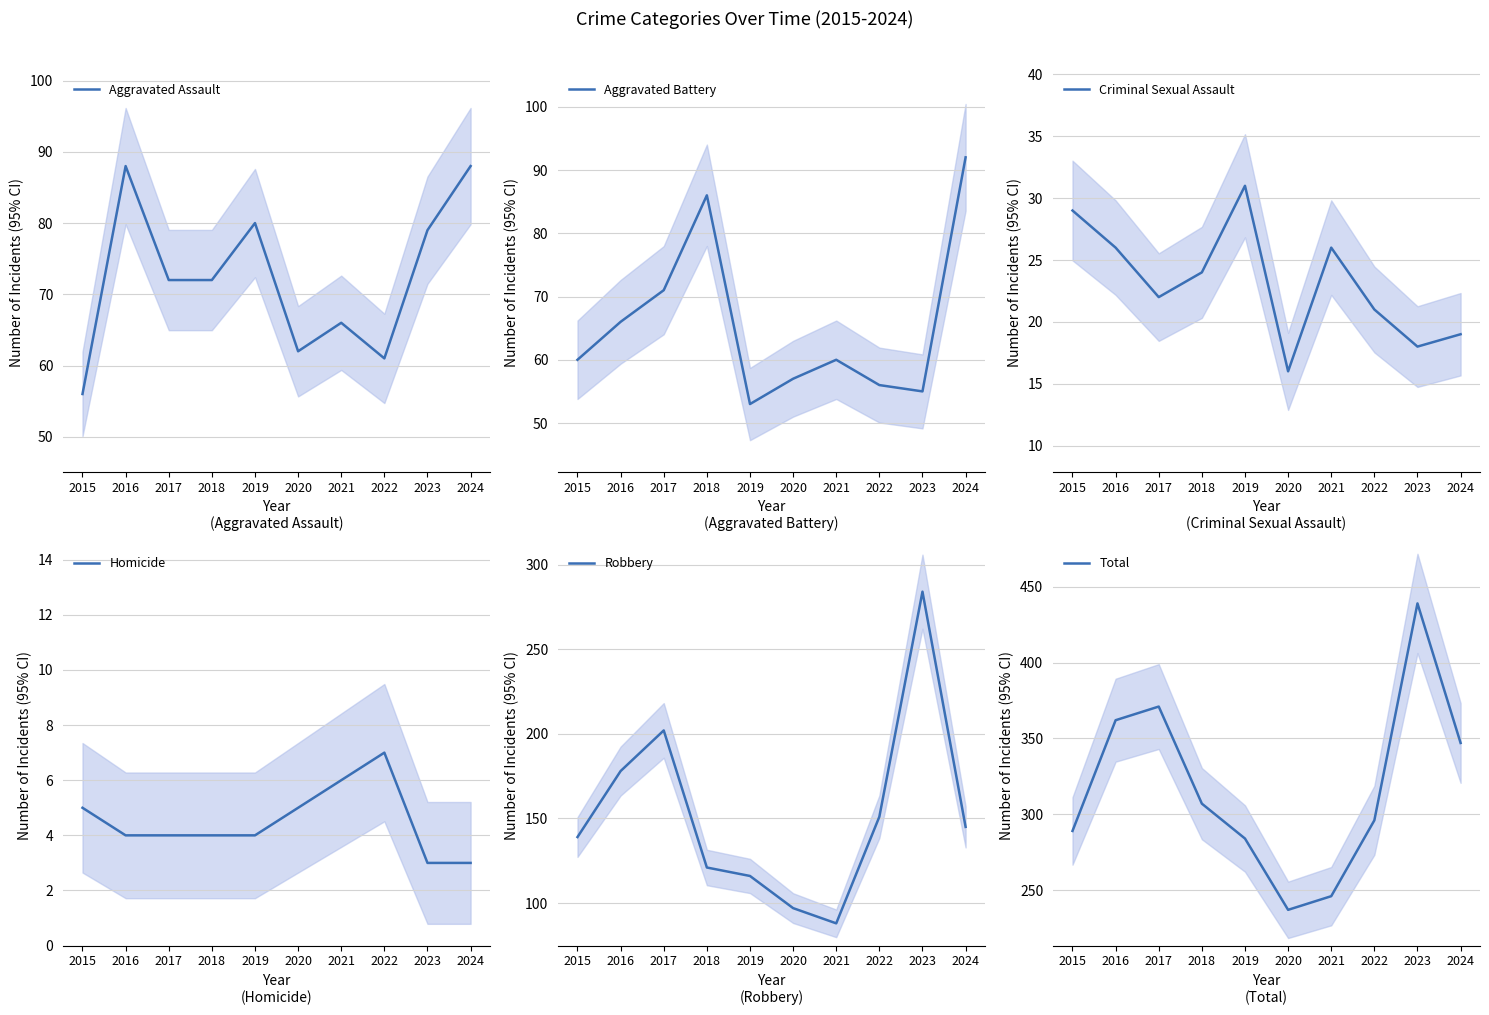

Rank the categories by Total value from lowest to highest.

2020, 2021, 2019, 2015, 2022, 2018, 2024, 2016, 2017, 2023